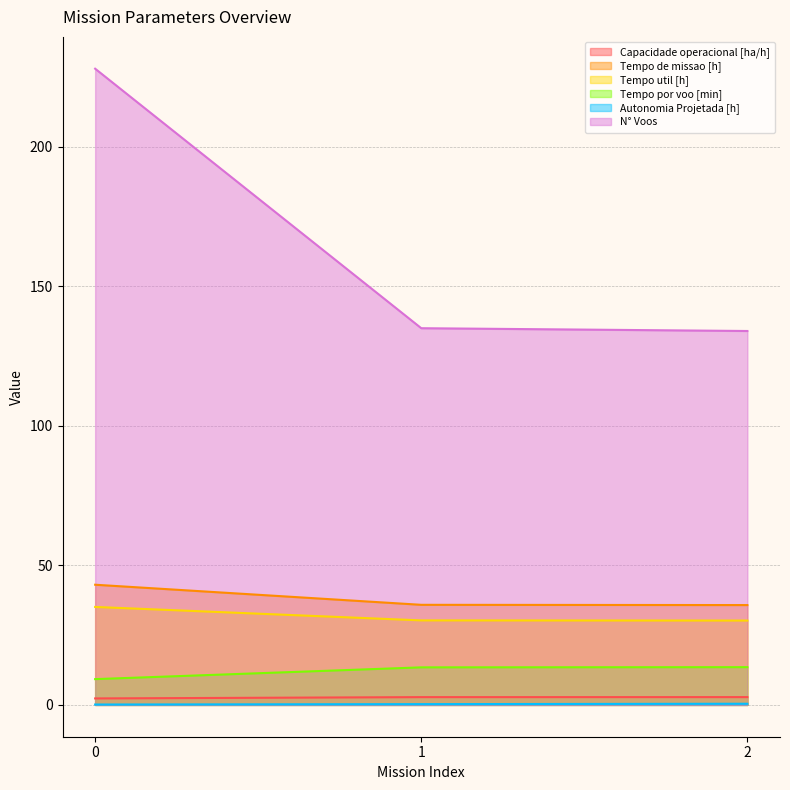

The value of N° Voos at 1 is 51.1. True or false?

False